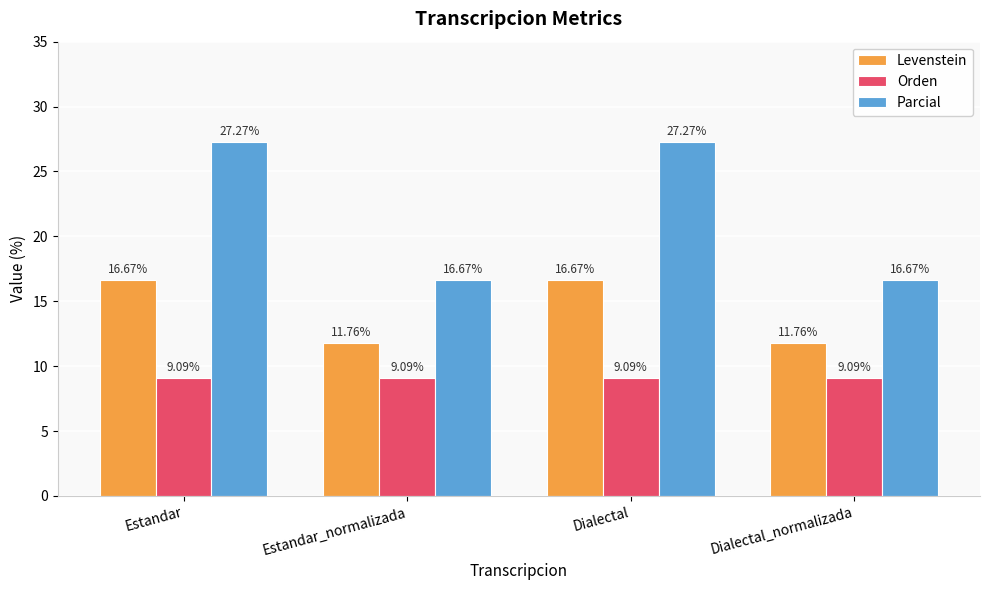

Count the number of data series in this chart.

3